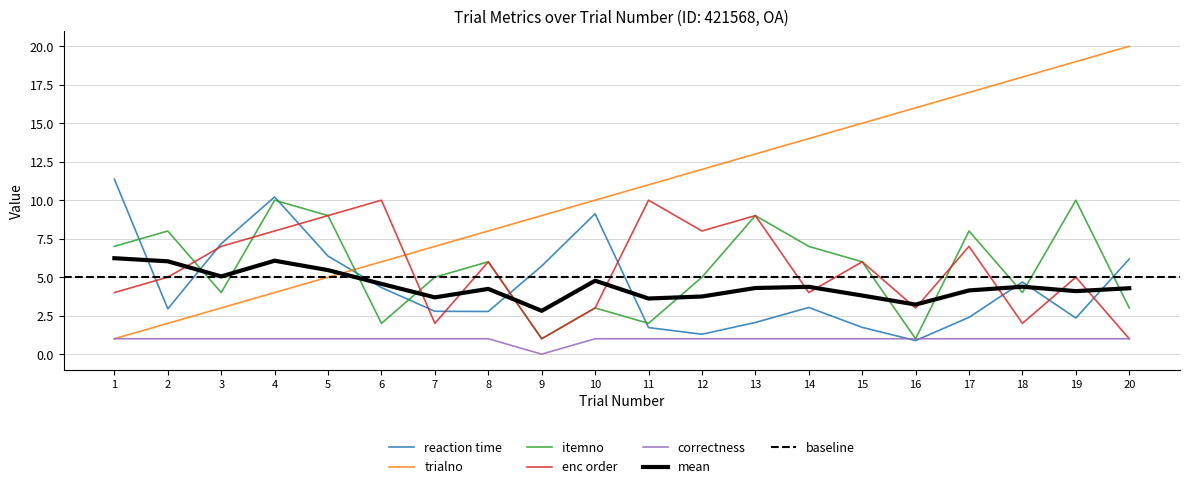

What is the difference between the maximum and minimum values in the itemno series?

9.0